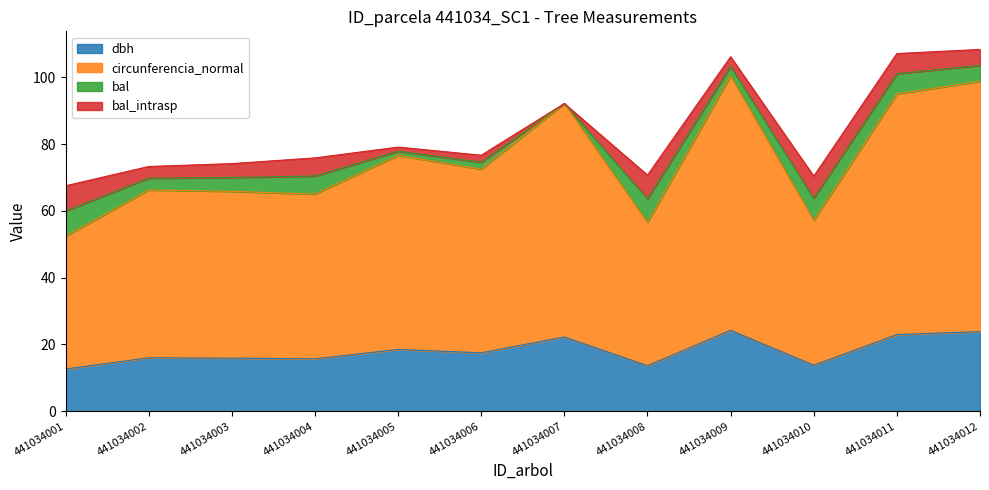

How many interior local valleys does the circunferencia_normal series have?

4